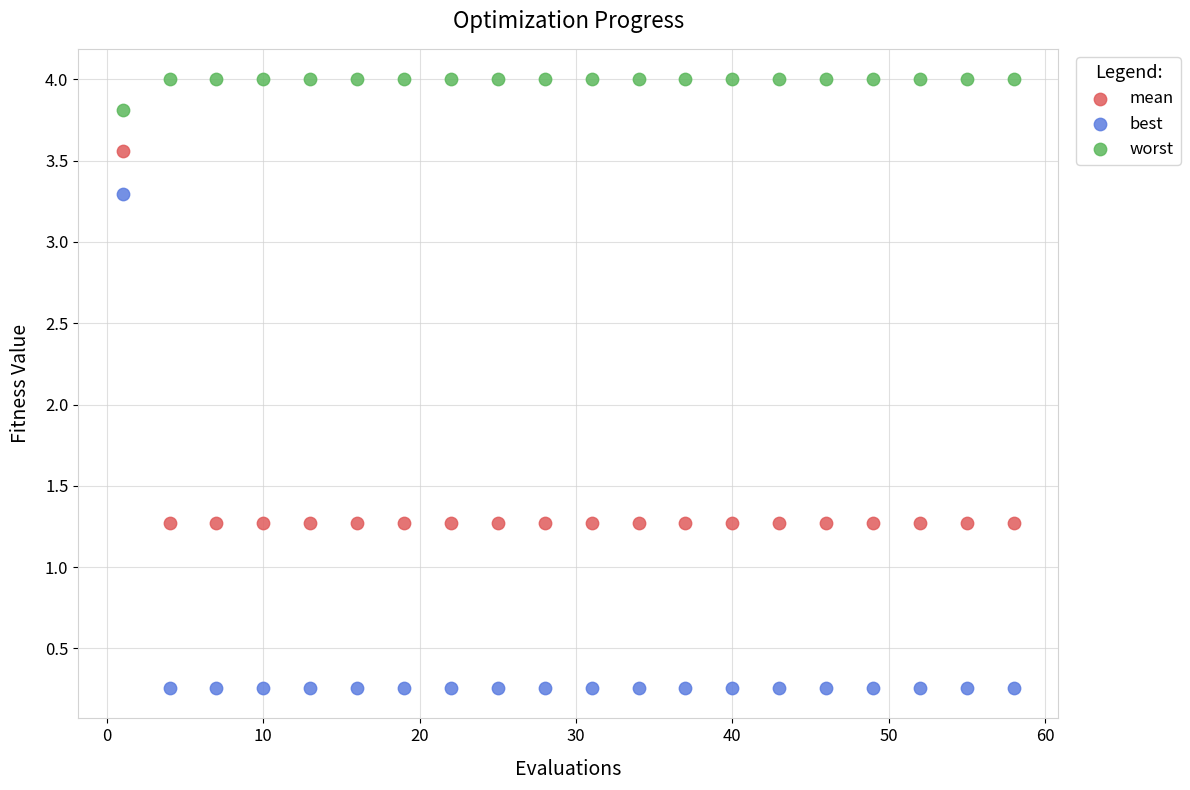

What is the X range (max minus min) for the scatter plot?

57.0